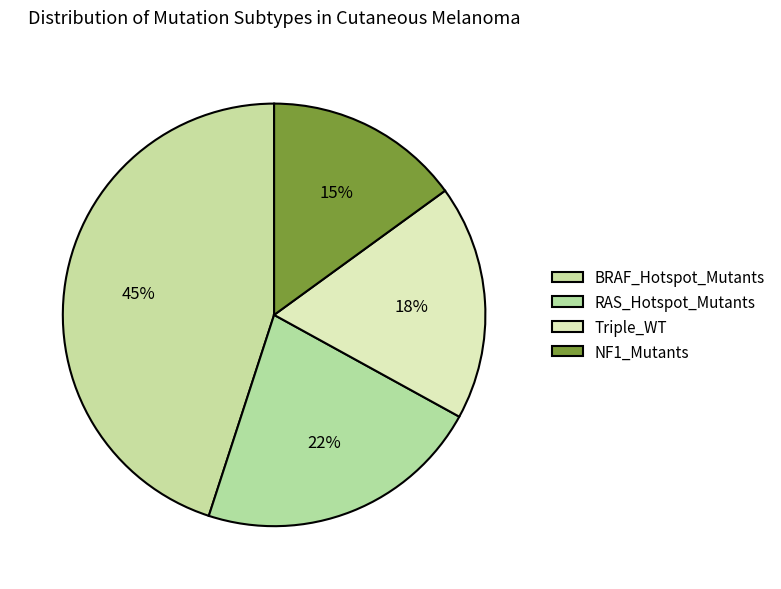

To the nearest percent, what percentage of the pie is NF1_Mutants?

15%